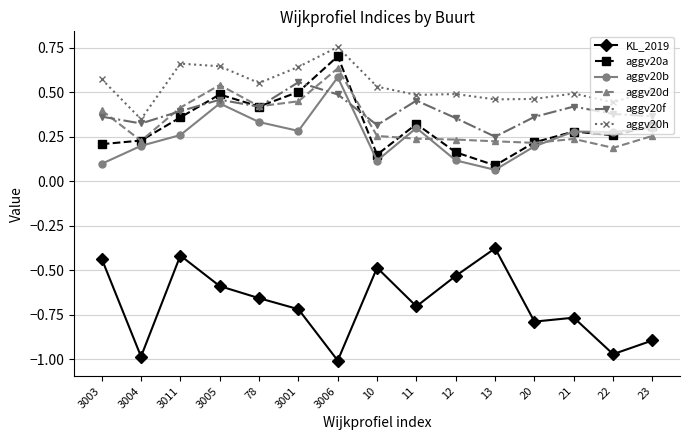

The value of aggv20f at 3011 is 0.4. True or false?

True